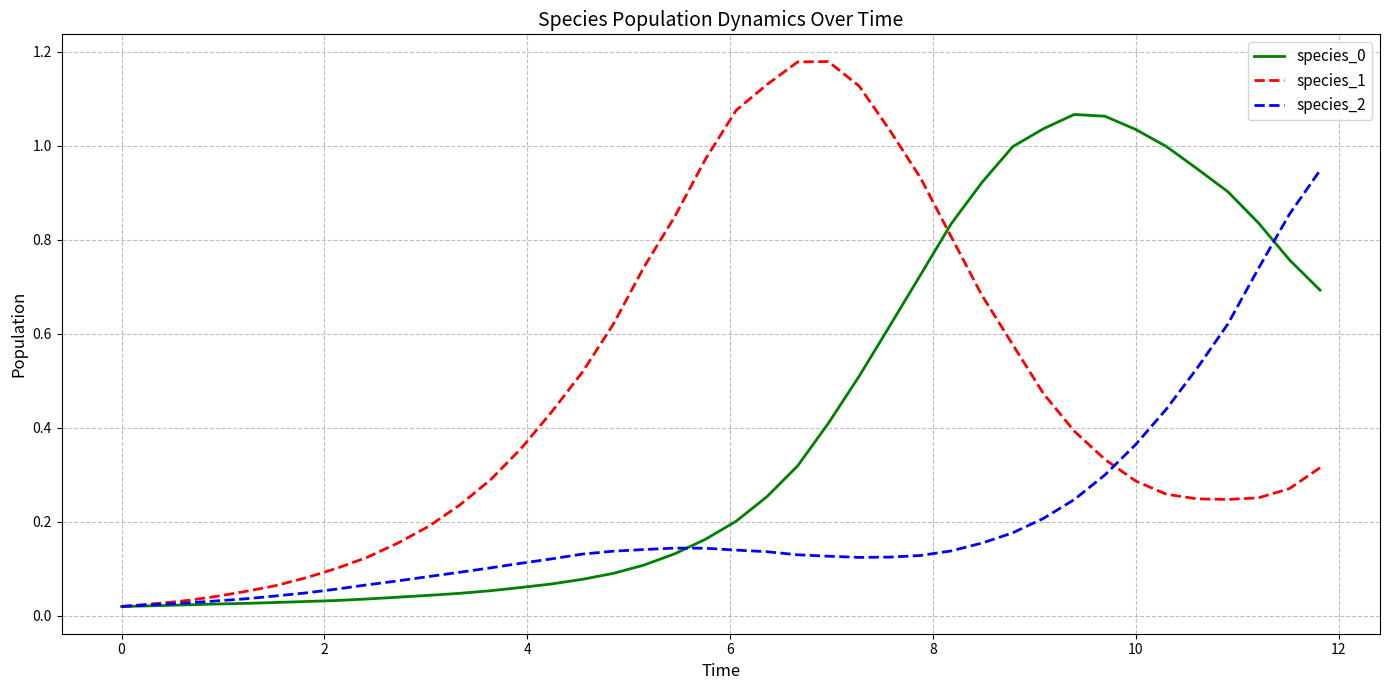

True or false: species_2 has more than 0 points higher than both neighbors.

True